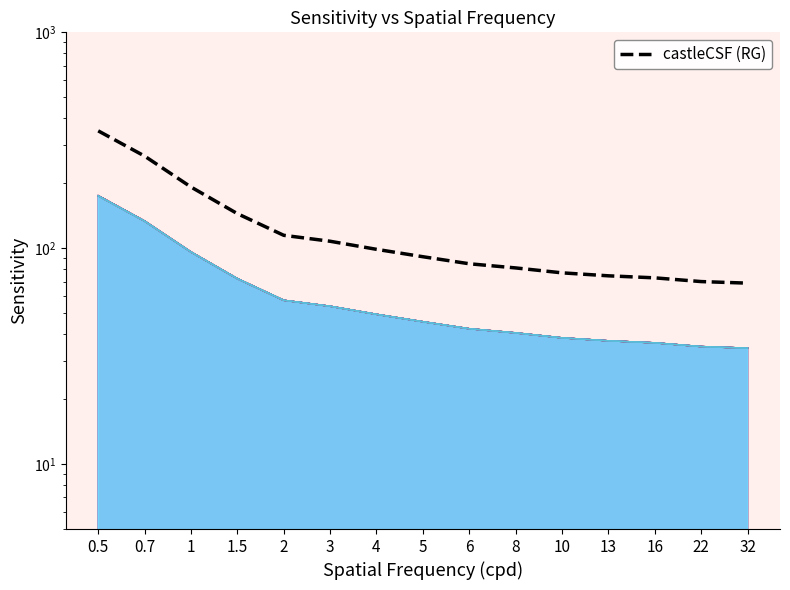

Reading left to right, extract all data points from this chart.

0.5=349.6	0.7=267.1	1=192.1	1.5=144.6	2=114.7	3=107.7	4=98.8	5=91.3	6=84.7	8=81.0	10=76.9	13=74.5	16=72.9	22=70.0	32=68.9